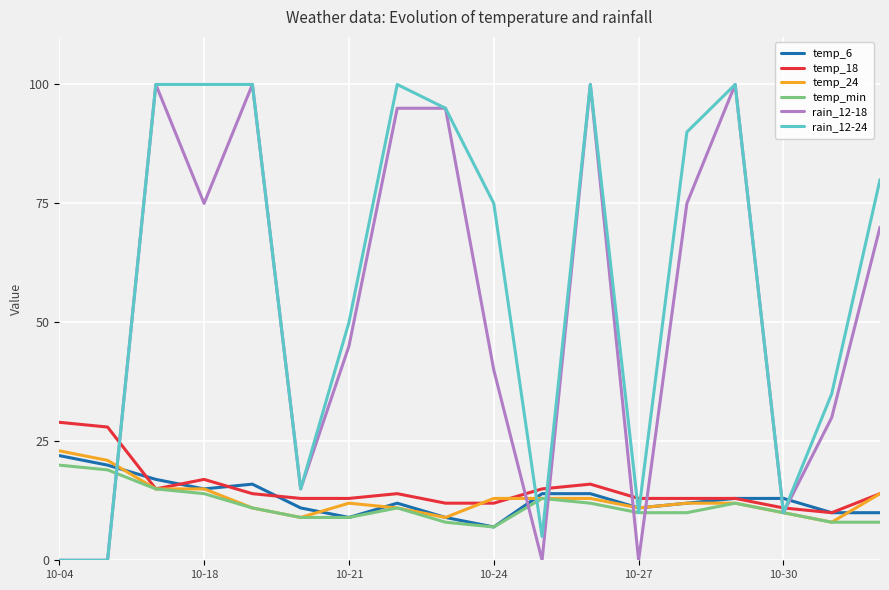

True or false: temp_min has more than 1 points higher than both neighbors.

True